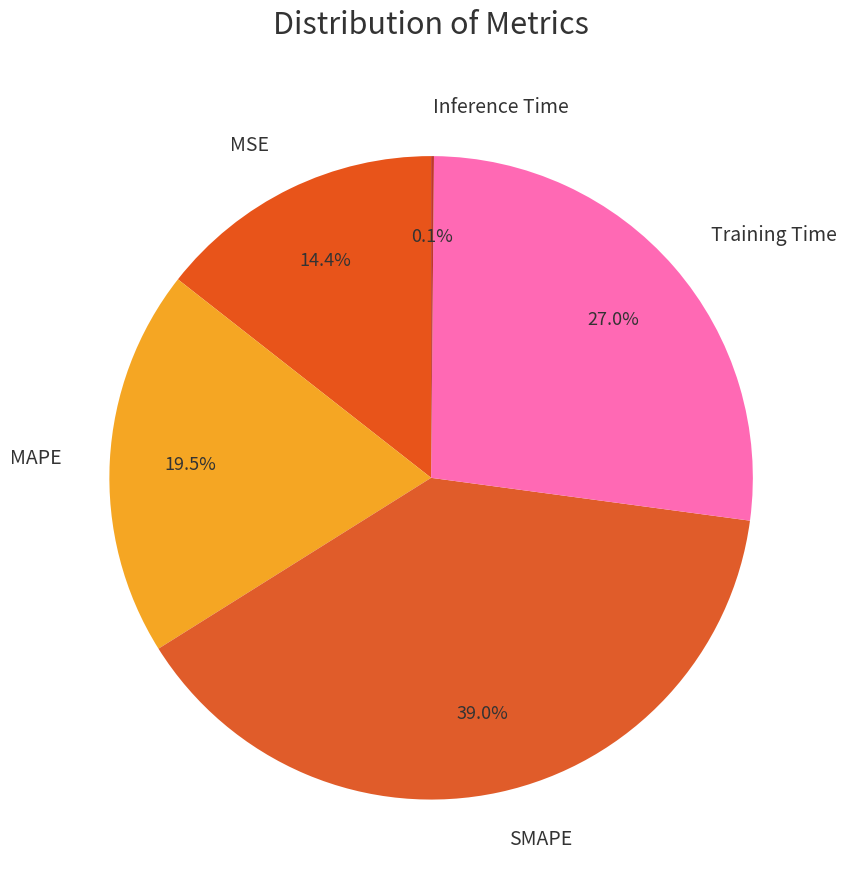

The Training Time slice represents 34% of the pie. True or false?

False